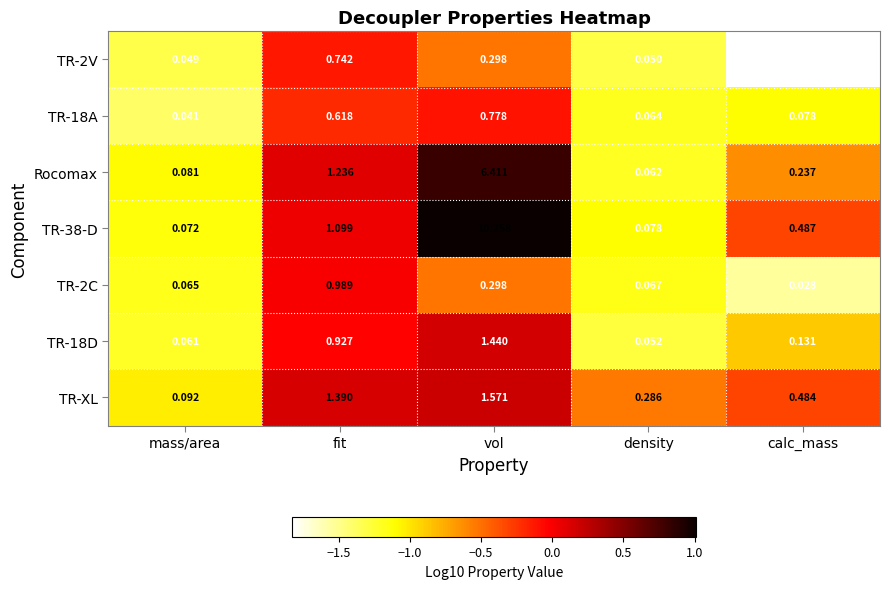

How many series are shown in this chart?

7